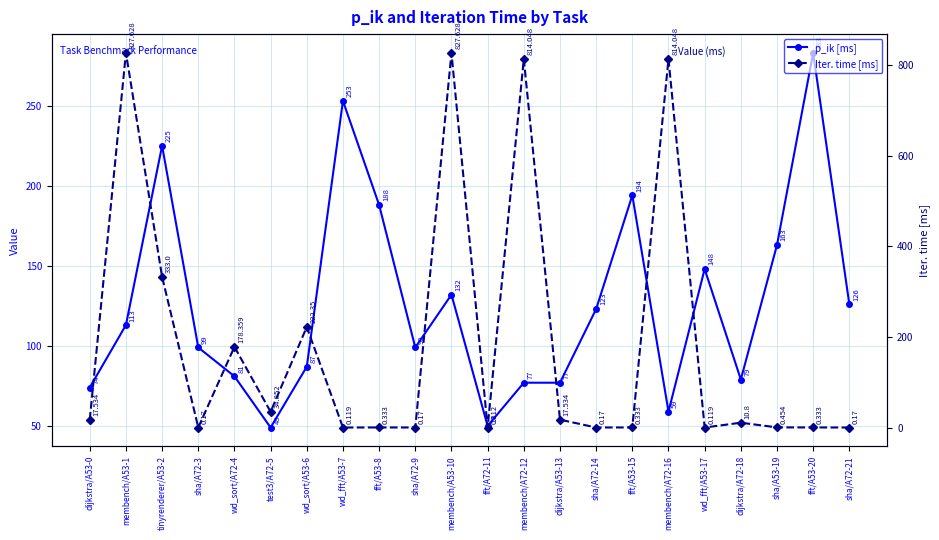

Rank the series at wd_sort/A53-6 from highest to lowest value.

Iter. time [ms], p_ik [ms]